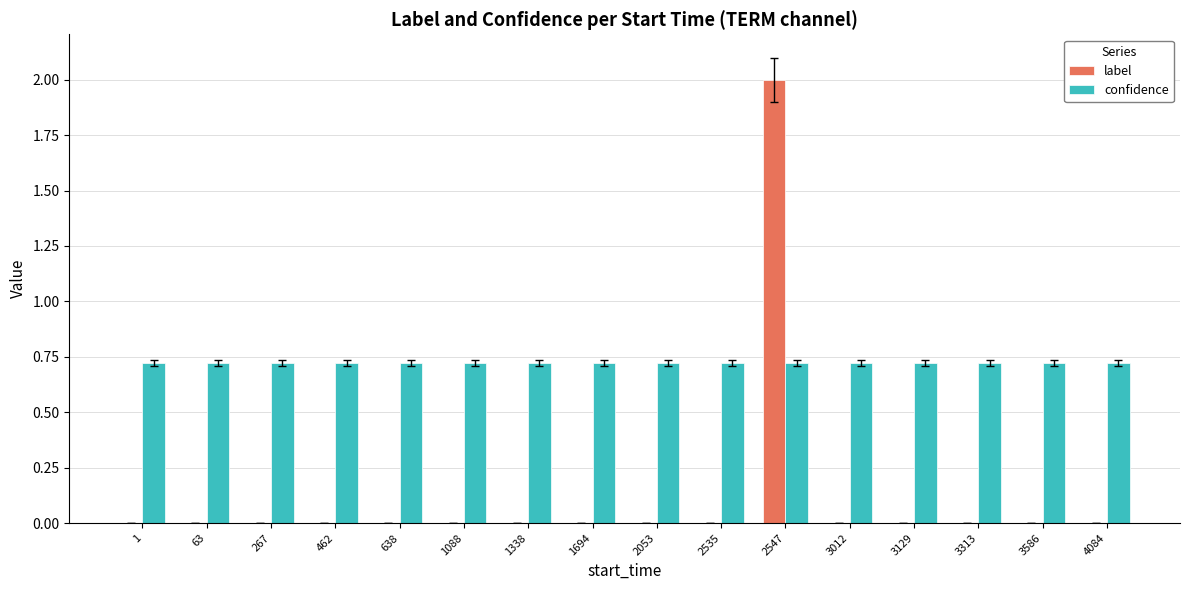

Is it true that label equals 0.0 at 3313?

True